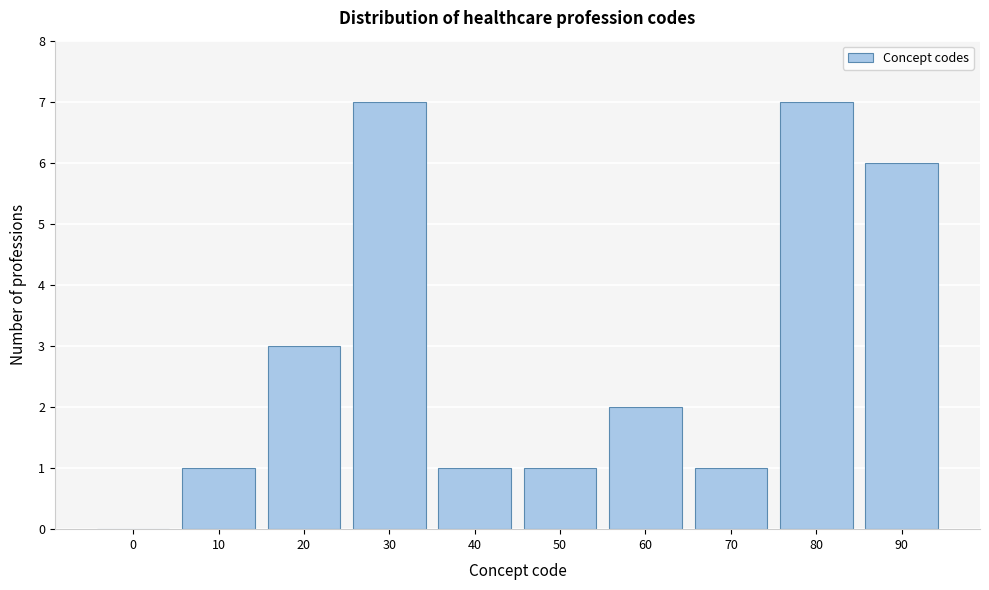

Reading left to right, transcribe all the data shown in this chart.

0=0	10=1	20=3	30=7	40=1	50=1	60=2	70=1	80=7	90=6